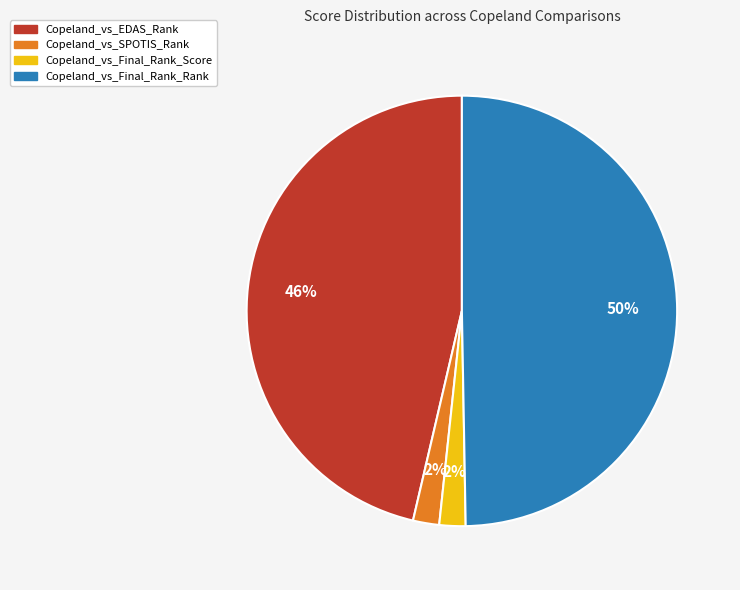

Do Copeland_vs_SPOTIS_Rank and Copeland_vs_Final_Rank_Rank together represent more than half of the pie?

Yes